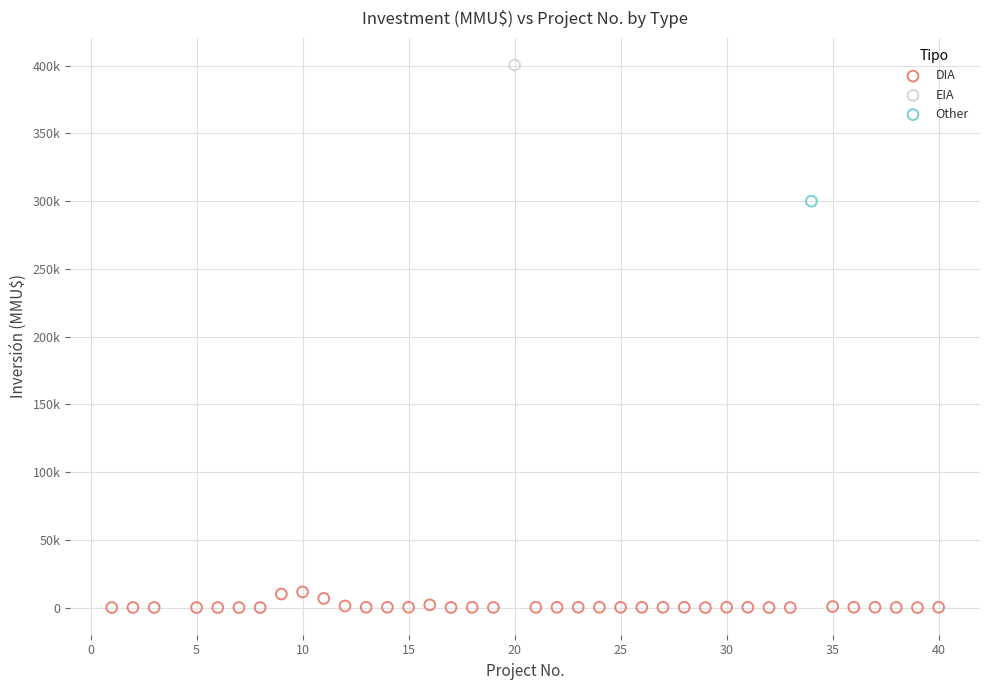

What are all the series names shown in the legend?

DIA, EIA, Other